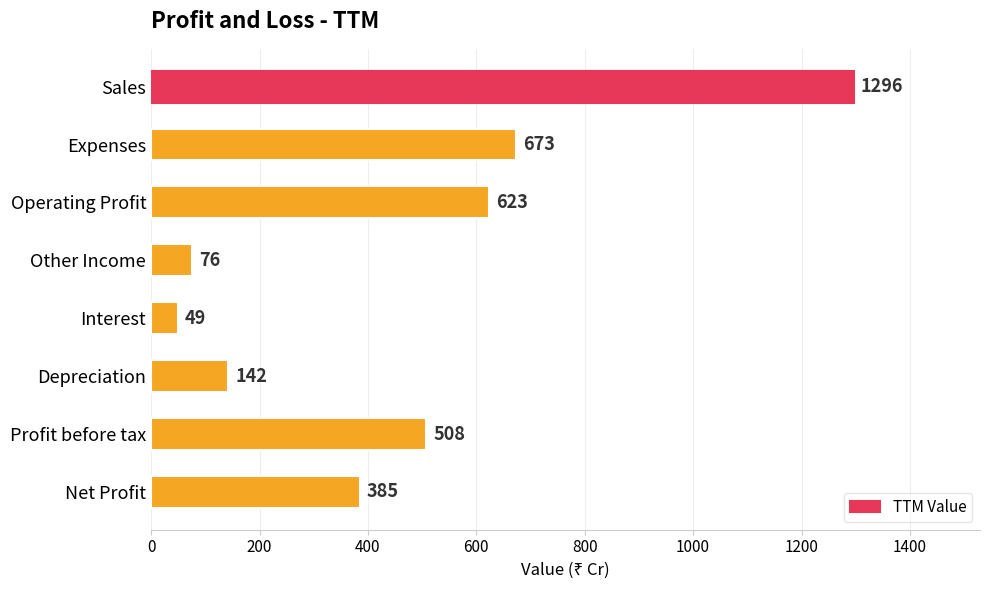

What is the label of the 6th bar from the bottom?

Operating Profit